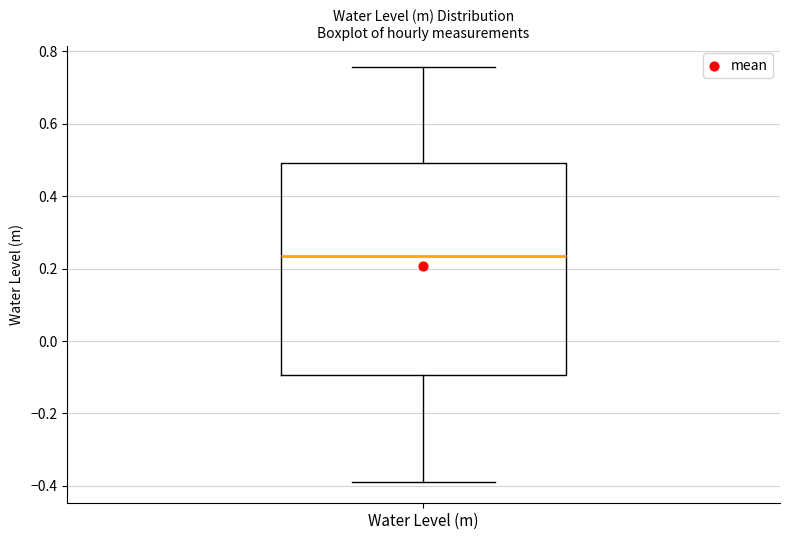

Where is the lower edge of the box for Water Level (m) on the y-axis? The values are not printed on the chart, so give them approximately, as read against the axis.

-0.10